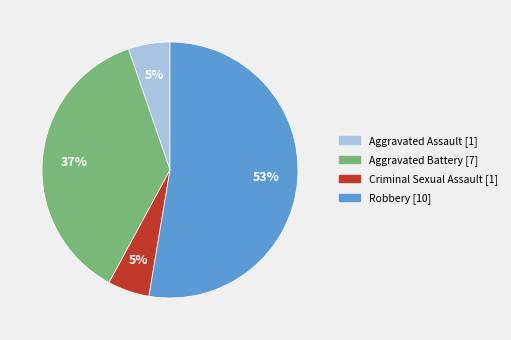

To the nearest percent, what is the average slice percentage?

25%